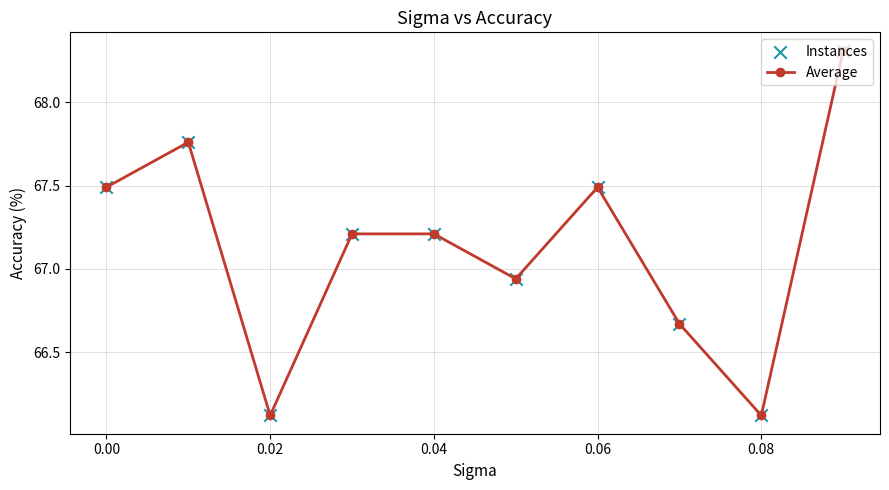

What is the value of the 9th point from the left?

66.1